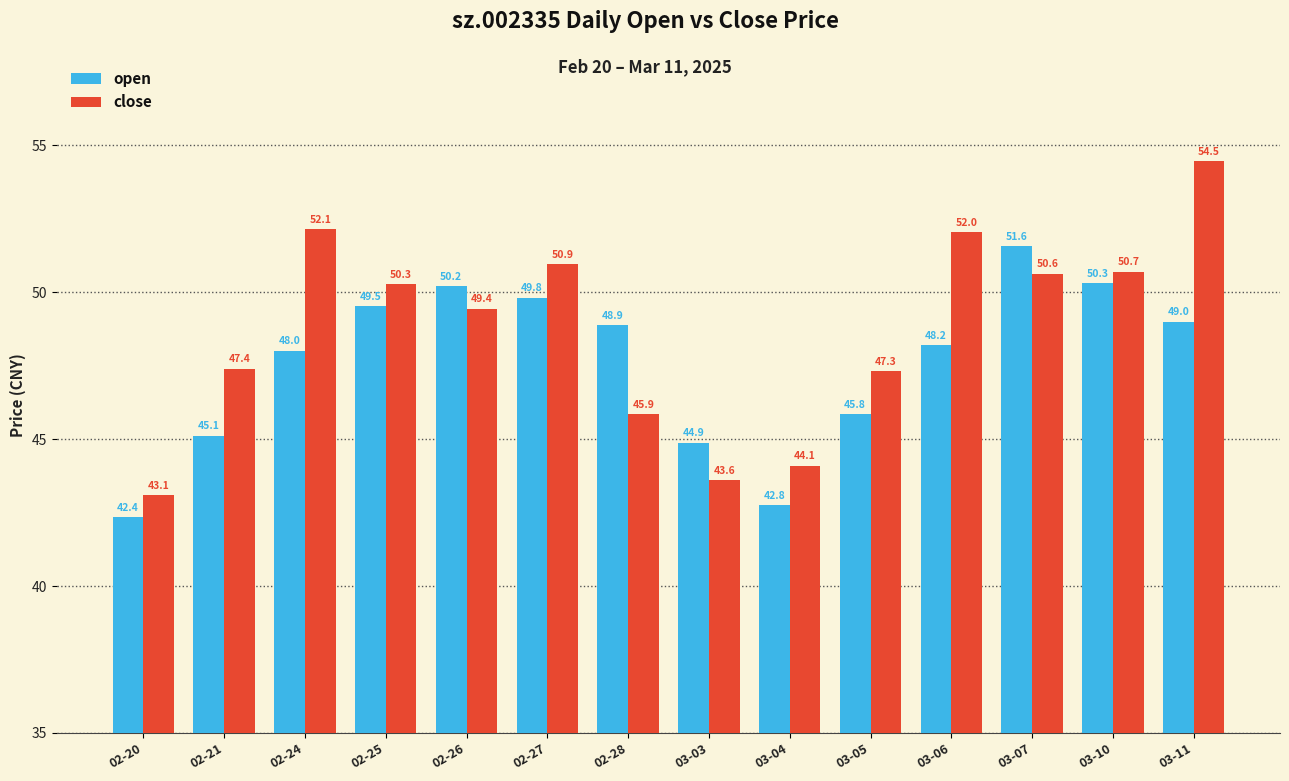

What is the total value across all series at 02-28?

94.7